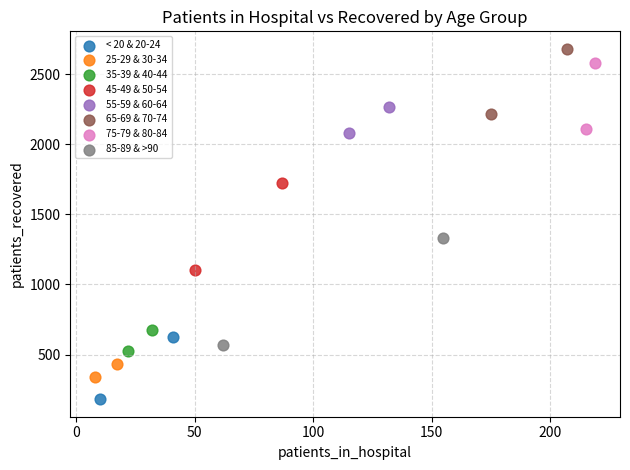

What are all the series names shown in the legend?

< 20 & 20-24, 25-29 & 30-34, 35-39 & 40-44, 45-49 & 50-54, 55-59 & 60-64, 65-69 & 70-74, 75-79 & 80-84, 85-89 & >90